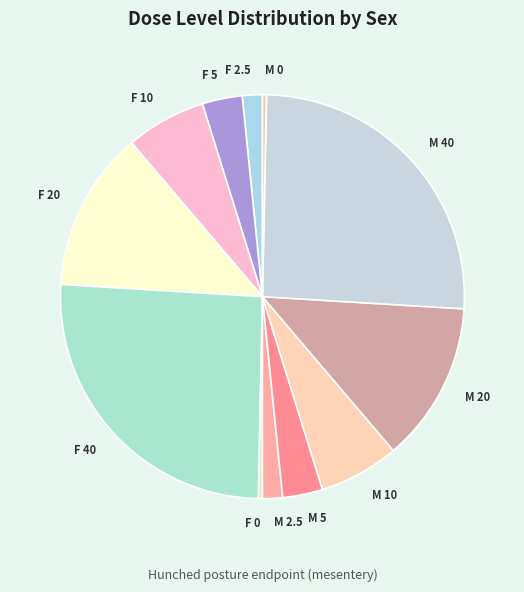

Approximately how many times larger is the value at F 20 compared to M 5?

4.0